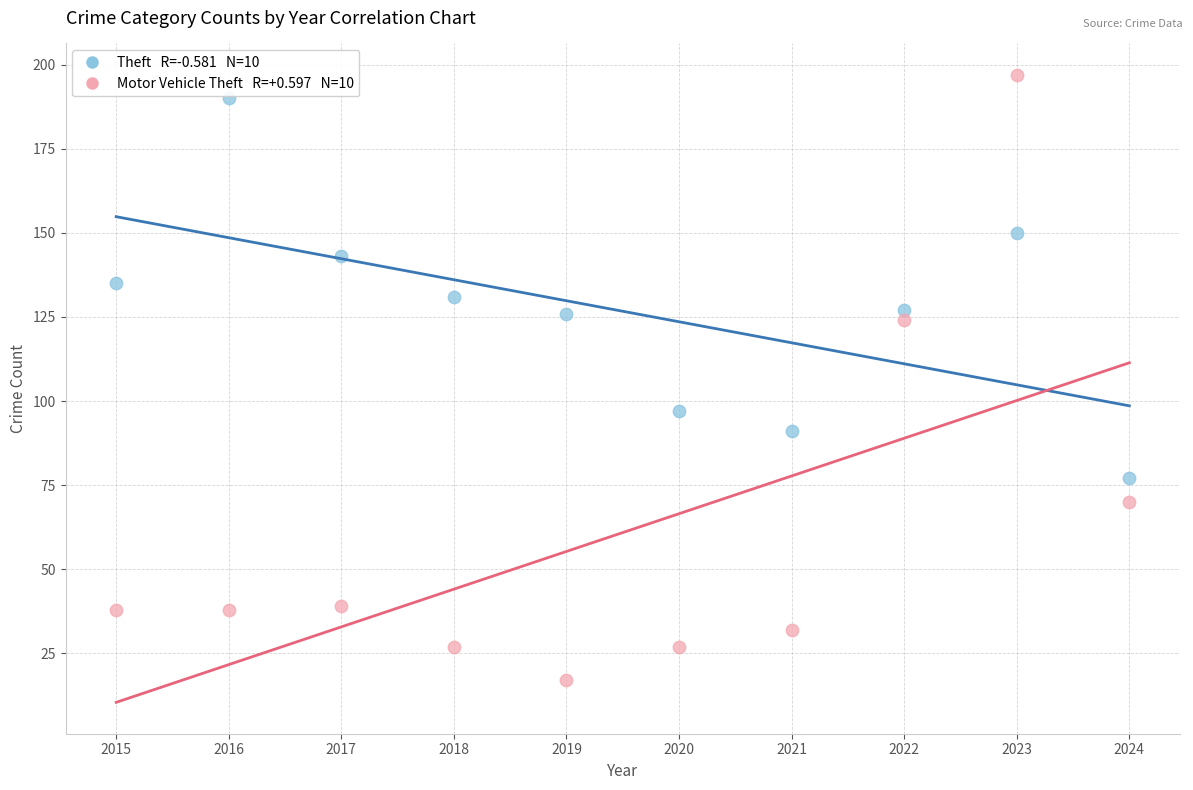

Across all series, what Y value is closest to 107?

97